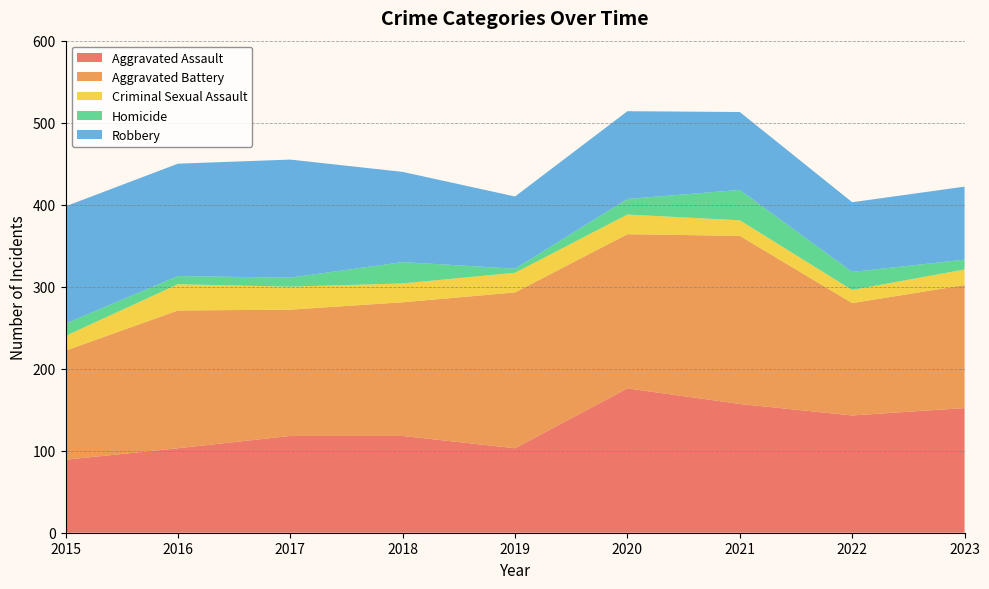

Reading left to right, list all the values displayed in this chart.

Aggravated Assault: 2015=89	2016=103	2017=118	2018=118	2019=103	2020=176	2021=157	2022=143	2023=152
Aggravated Battery: 2015=133	2016=168	2017=154	2018=163	2019=190	2020=188	2021=205	2022=137	2023=150
Criminal Sexual Assault: 2015=18	2016=32	2017=28	2018=23	2019=24	2020=24	2021=19	2022=16	2023=19
Homicide: 2015=15	2016=10	2017=11	2018=26	2019=5	2020=19	2021=37	2022=22	2023=12
Robbery: 2015=143	2016=137	2017=144	2018=110	2019=88	2020=107	2021=95	2022=85	2023=89